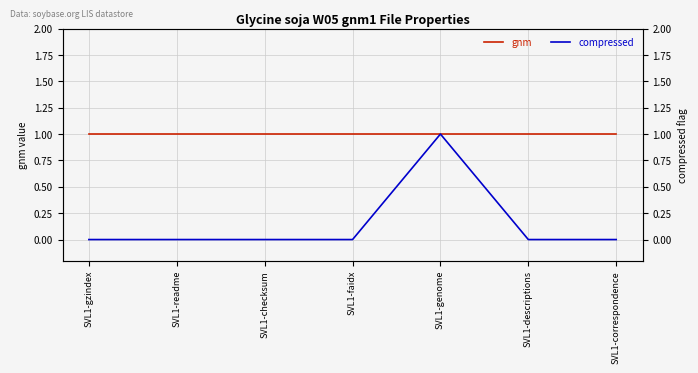

Reading left to right, what are all the values shown in this chart?

gnm: SVL1-gzindex=1	SVL1-readme=1	SVL1-checksum=1	SVL1-faidx=1	SVL1-genome=1	SVL1-descriptions=1	SVL1-correspondence=1
compressed: SVL1-gzindex=0	SVL1-readme=0	SVL1-checksum=0	SVL1-faidx=0	SVL1-genome=1	SVL1-descriptions=0	SVL1-correspondence=0